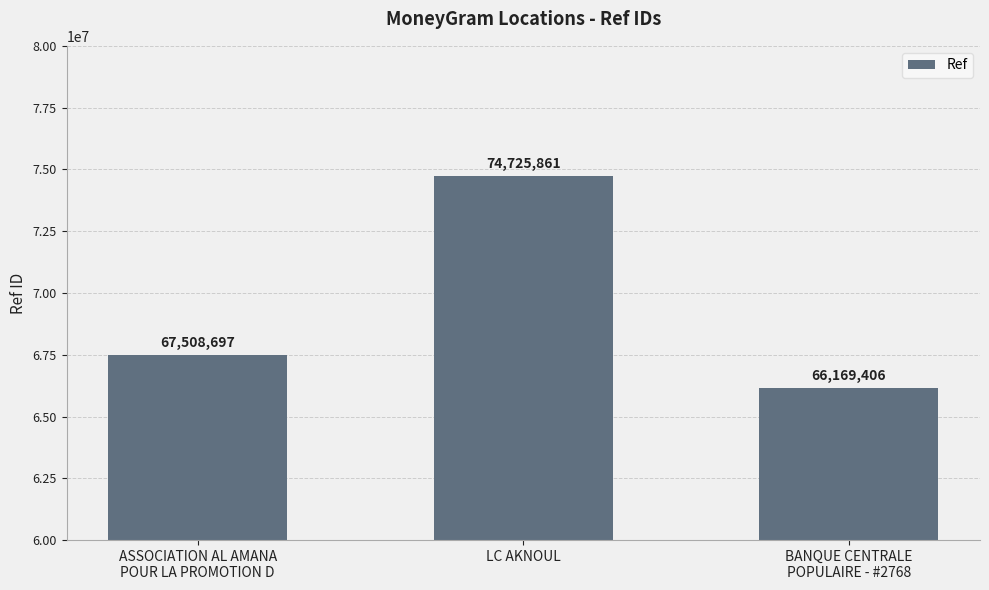

At which label is the value closest to 70447633?

ASSOCIATION AL AMANA
POUR LA PROMOTION D